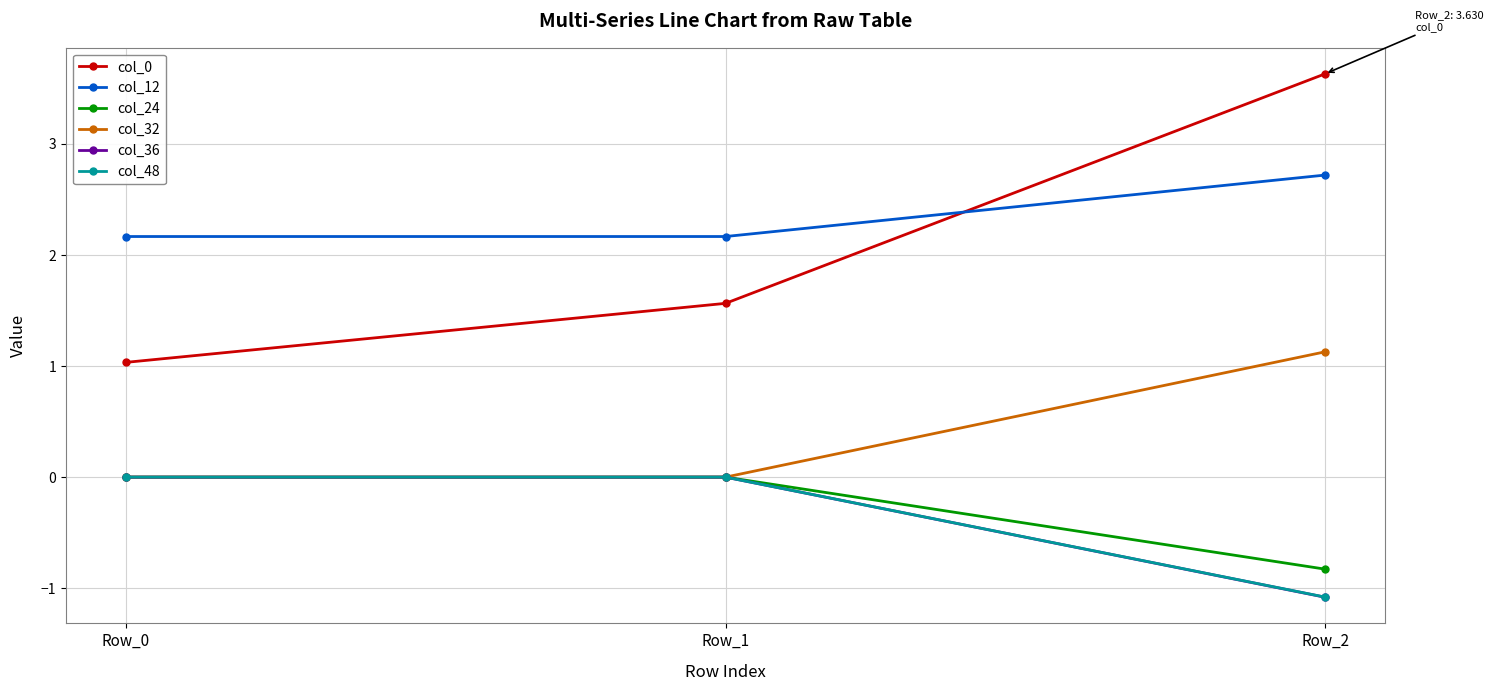

What is the greatest value displayed?

3.6